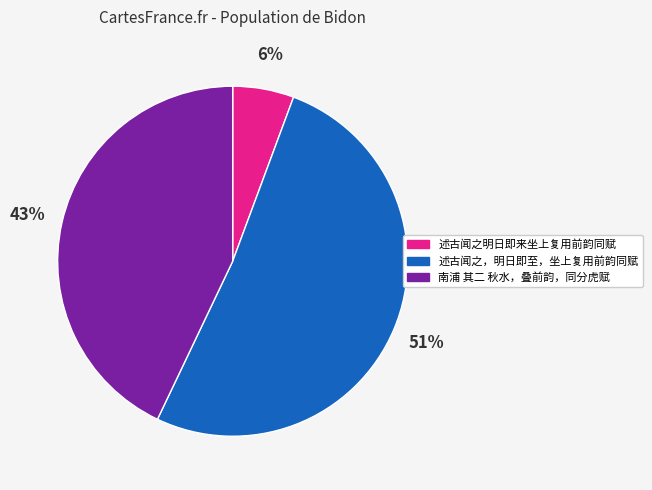

Is the sum of 述古闻之，明日即至，坐上复用前韵同赋 and 南浦 其二 秋水，叠前韵，同分虎赋 greater than half?

Yes